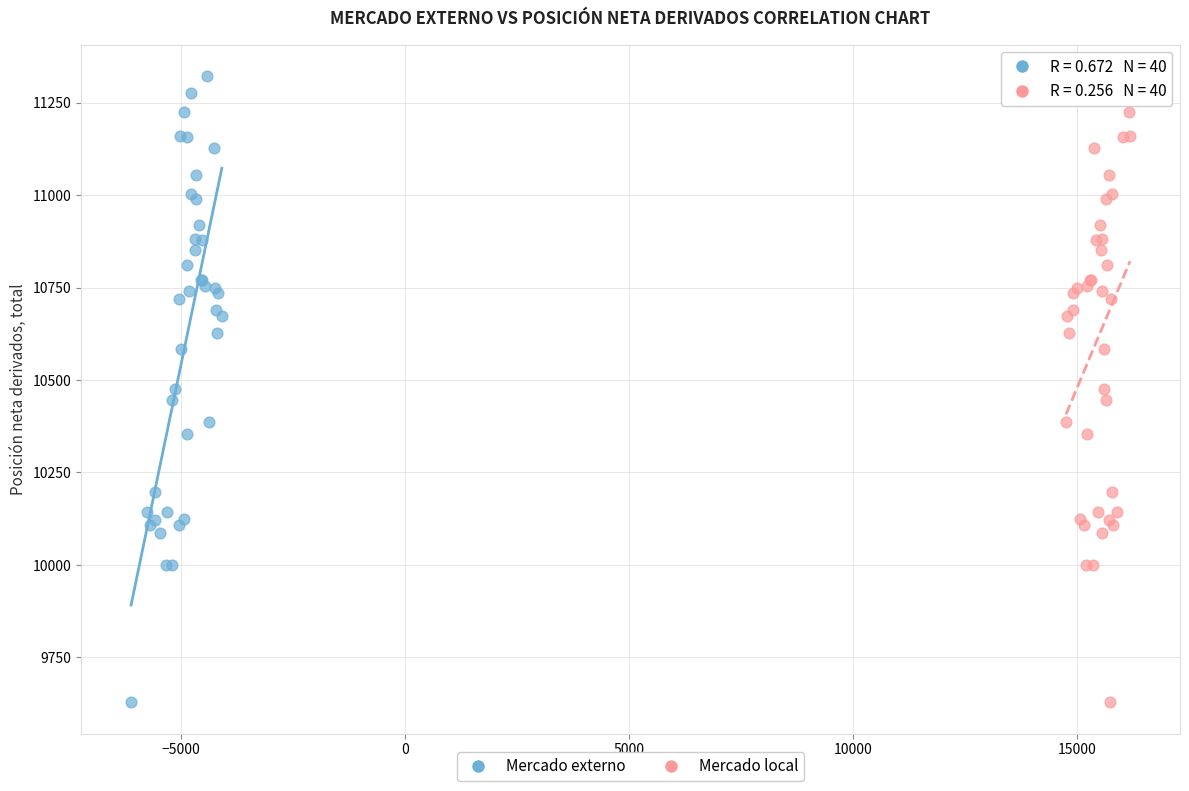

What are all the series names shown in the legend?

Mercado externo, Mercado local